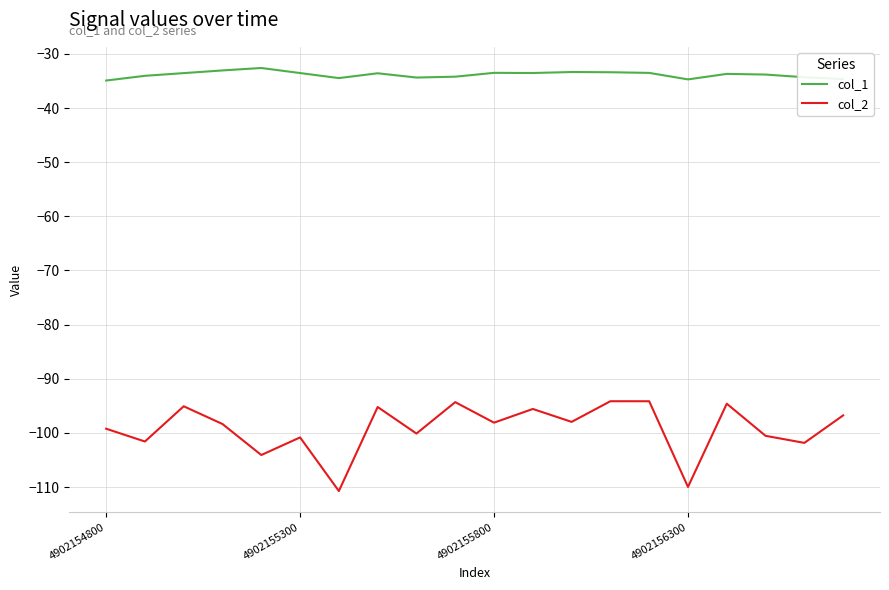

Rank the series by their maximum value, from highest to lowest.

col_1, col_2